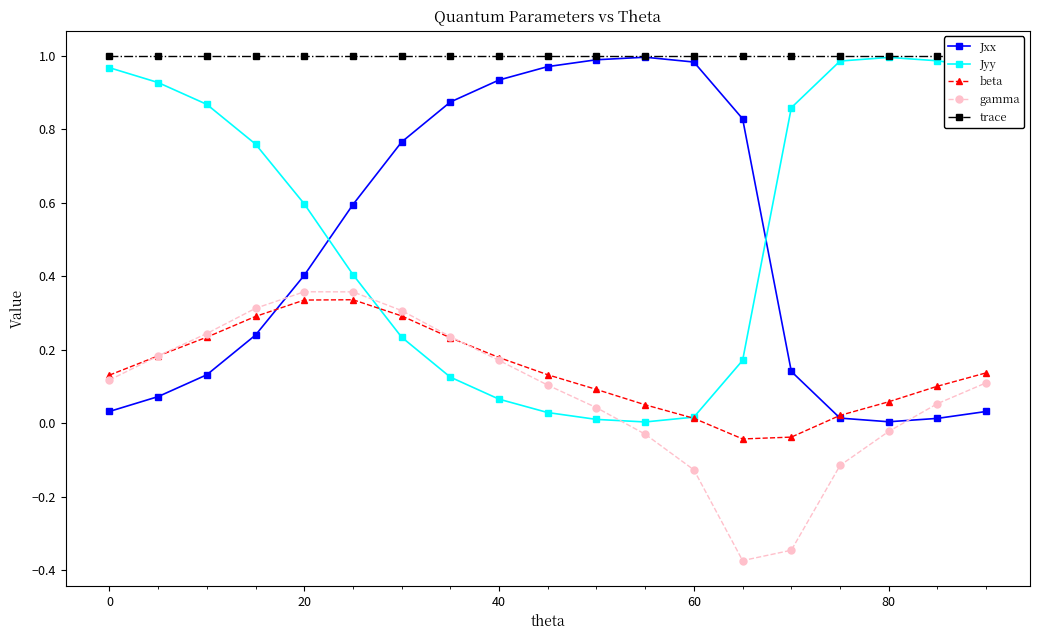

True or false: Jxx has more than 0 points higher than both neighbors.

True